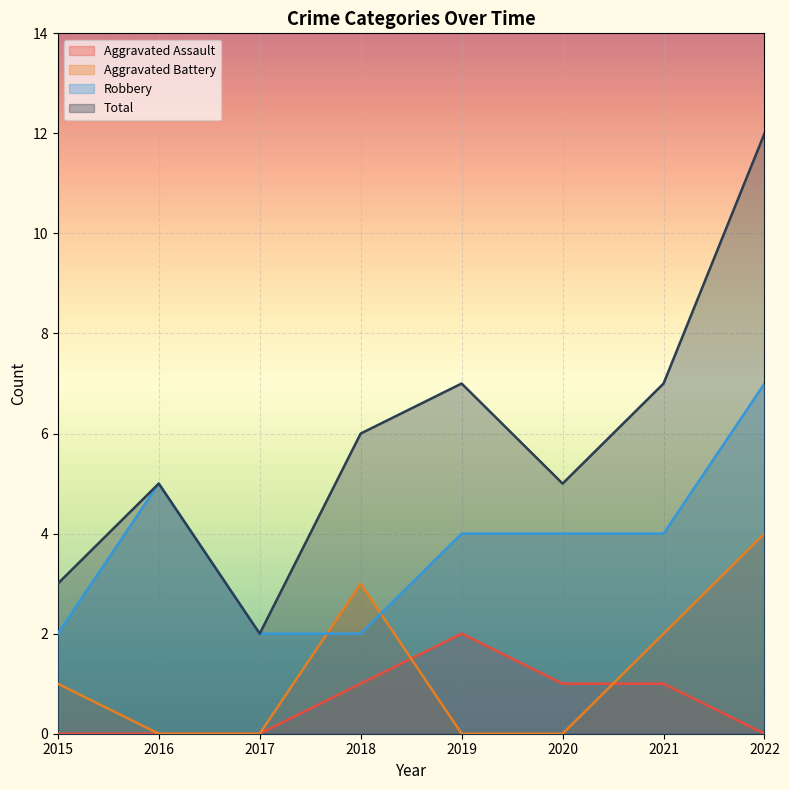

True or false: Total and Aggravated Battery intersect in this chart.

False